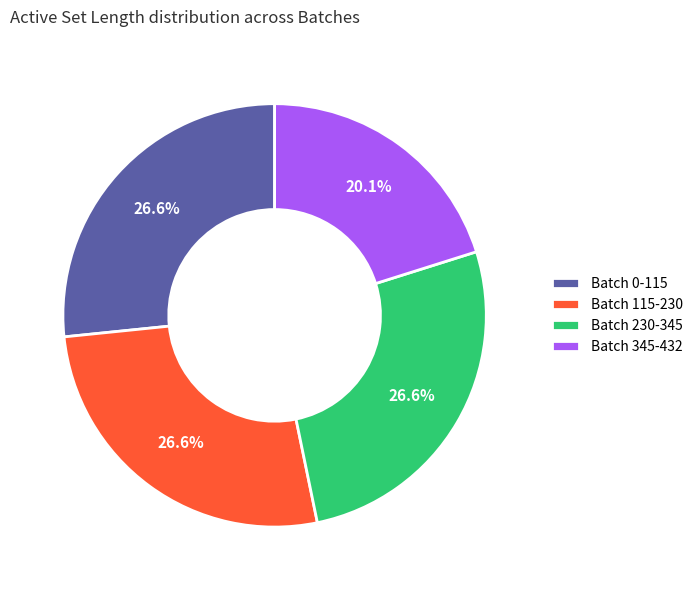

The Batch 115-230 slice represents 27% of the pie. True or false?

True